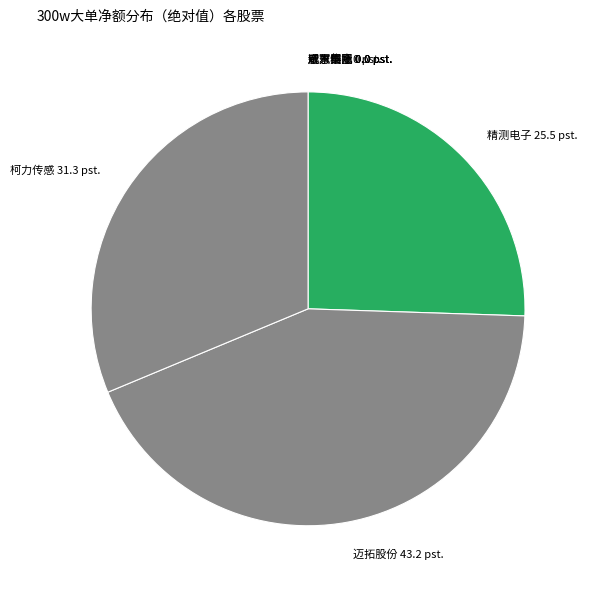

Approximately how many times larger is the value at 精测电子 compared to 柯力传感?

0.8